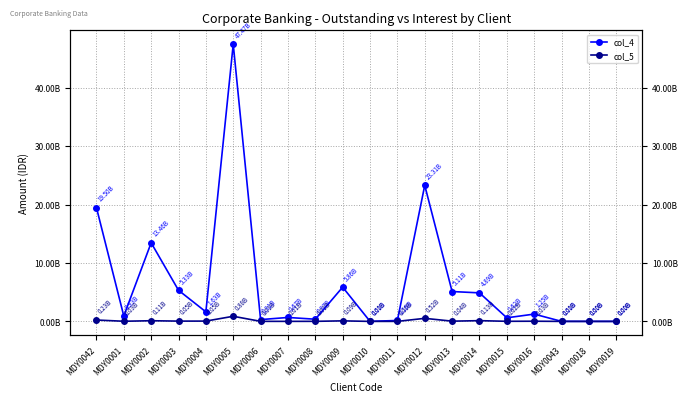

The value of col_5 at MDY0015 is 17082808.0. True or false?

True